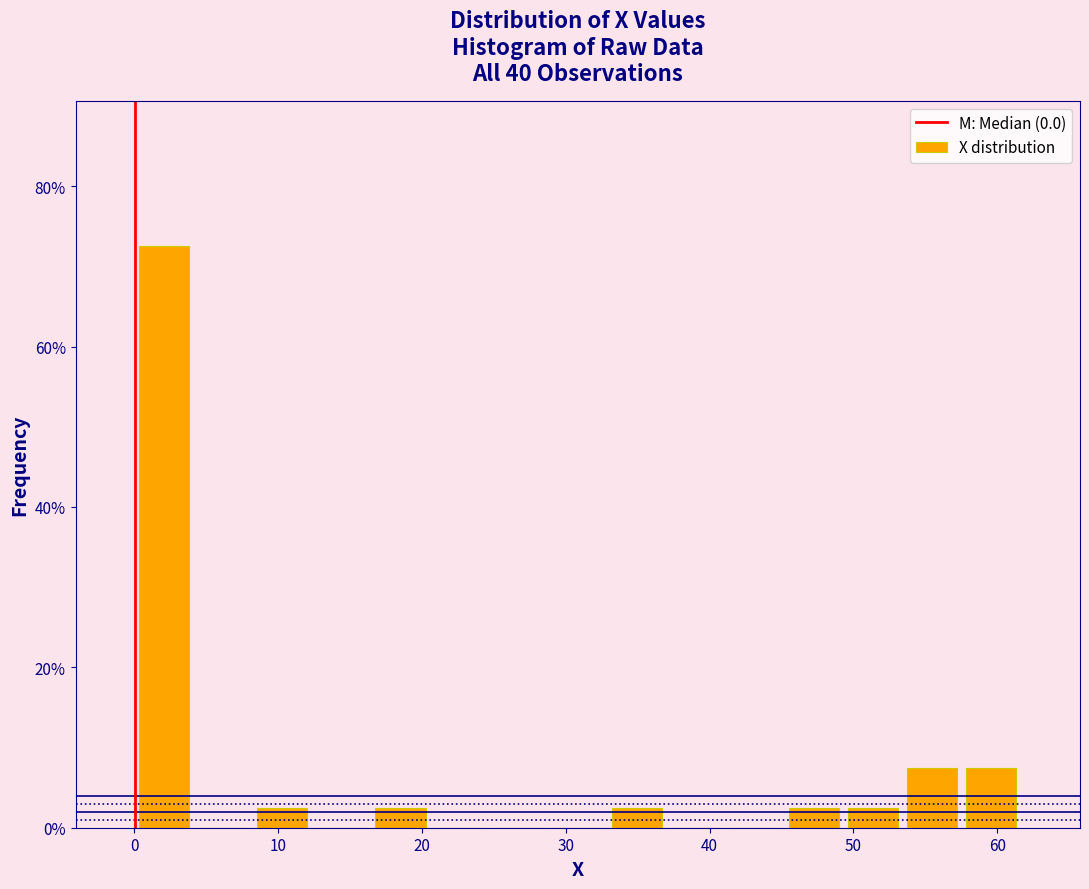

Reading left to right, list every bar in this chart as the range it spans on the x-axis followed by its height. Neither the bar edges nor the heights are printed on the chart, so give them approximately, as read against the axes.

0 to 4: 72
4 to 8: 0
8 to 12: 2
12 to 16: 0
16 to 21: 2
21 to 25: 0
25 to 29: 0
29 to 33: 0
33 to 37: 2
37 to 41: 0
41 to 45: 0
45 to 49: 2
49 to 53: 2
53 to 58: 8
58 to 62: 8